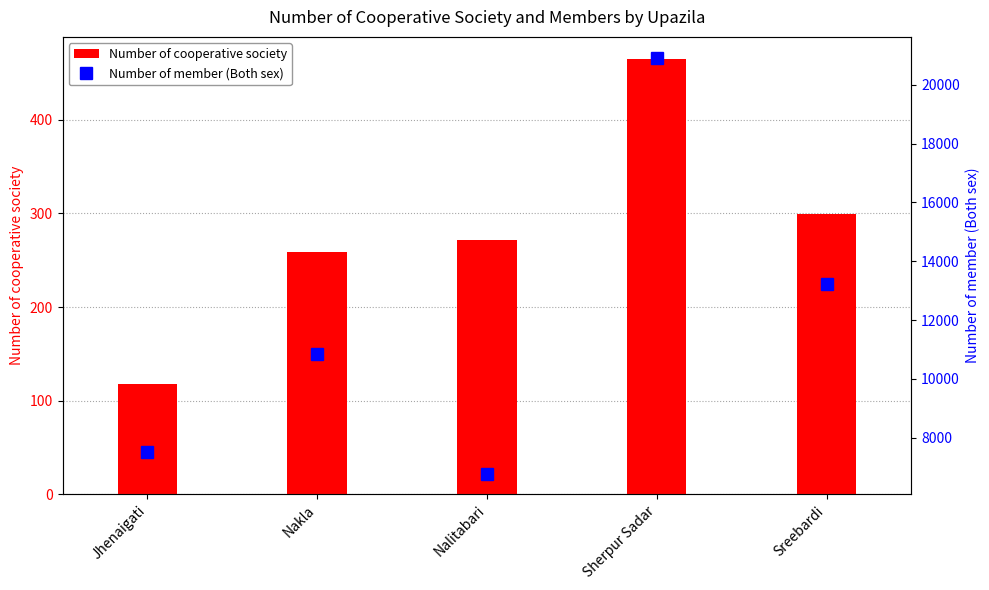

List the labels in order of Number of cooperative society value, largest first.

Sherpur Sadar, Sreebardi, Nalitabari, Nakla, Jhenaigati